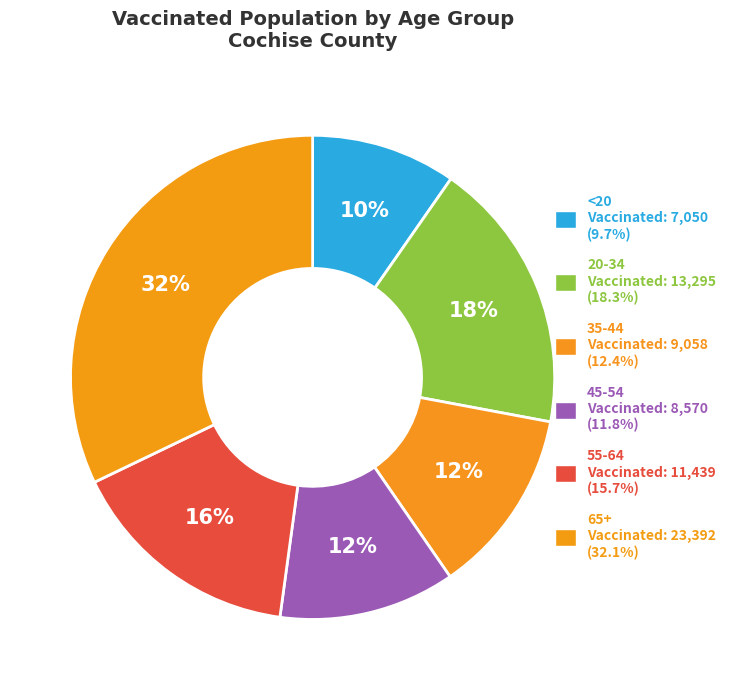

How many segments does this pie chart have?

6